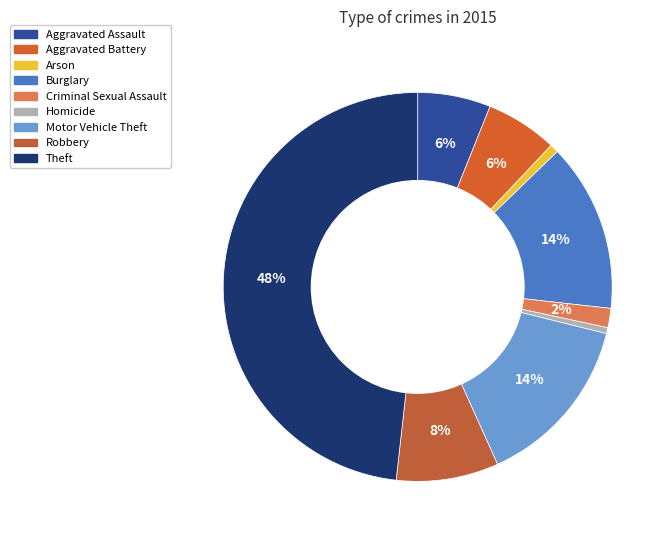

Is it true that Theft is 60% of the pie?

False